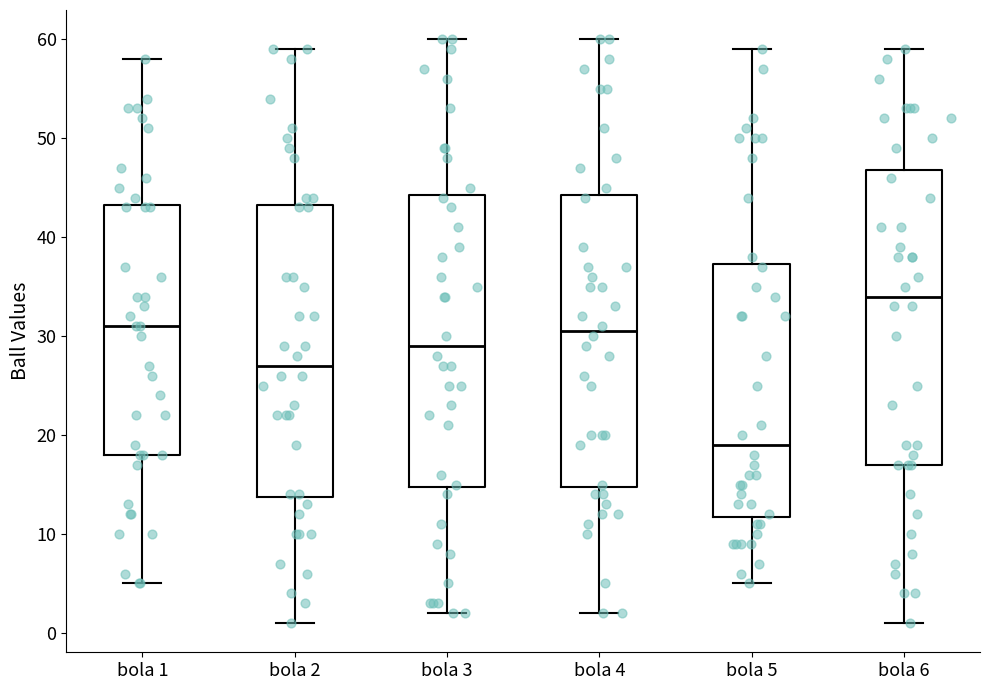

Which box's median line is the lowest?

bola 5